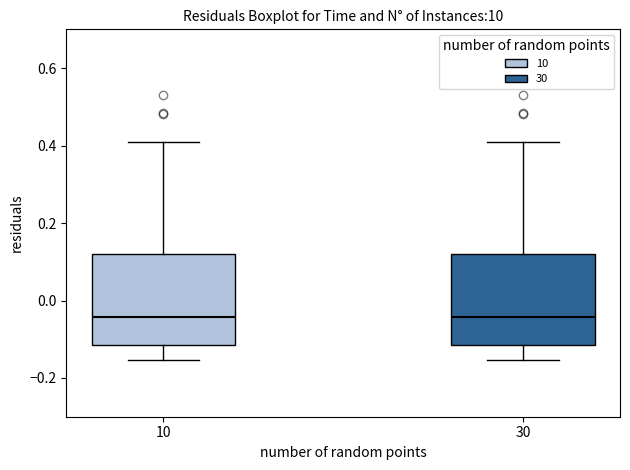

Reading left to right, transcribe this box plot: for each box, give where its median line is, the range the box spans, and where its two whiskers end, as read against the y-axis. The values are not printed on the chart, so give them approximately, as read against the axis.

10: median -0.04, box -0.12 to 0.12, whiskers -0.16 to 0.40
30: median -0.04, box -0.12 to 0.12, whiskers -0.16 to 0.40